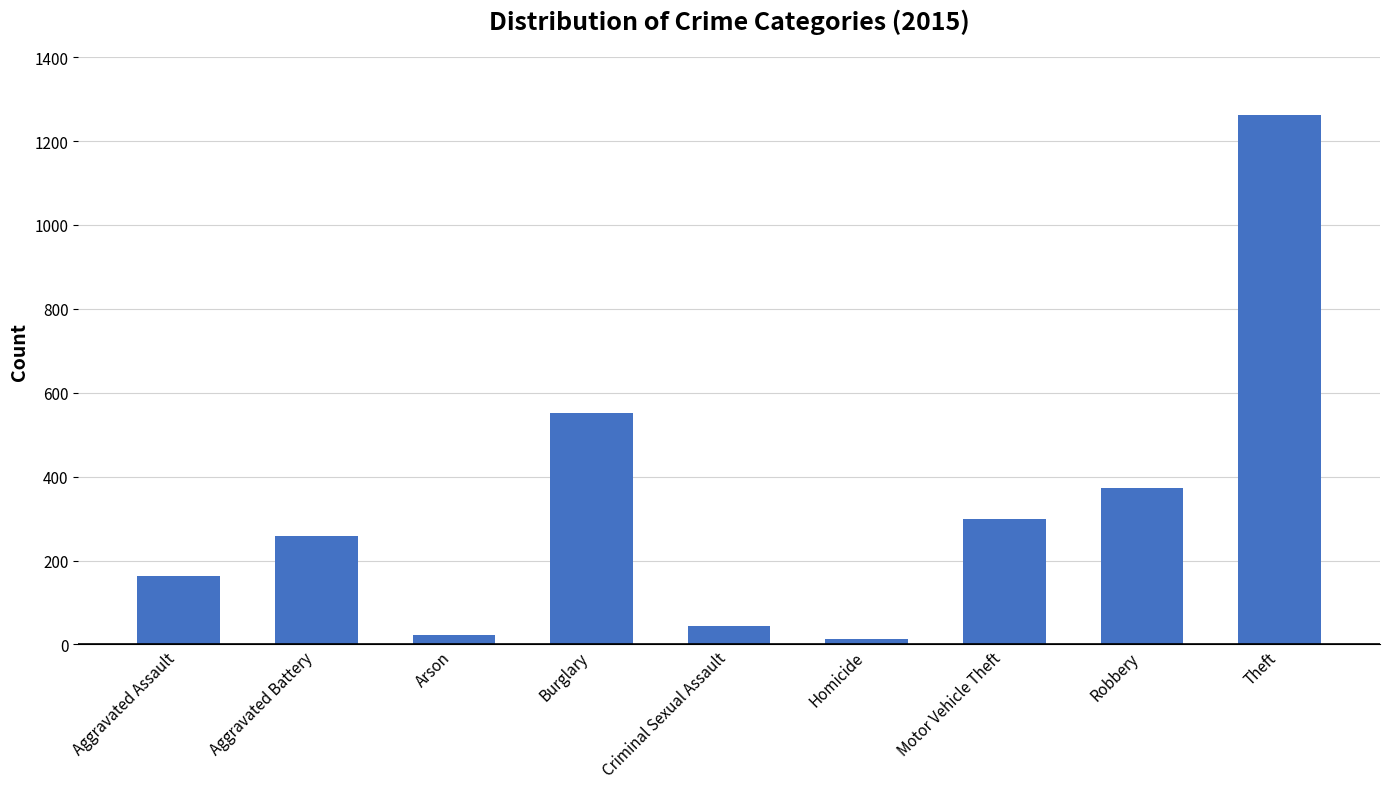

Does the chart contain stacked bars?

No